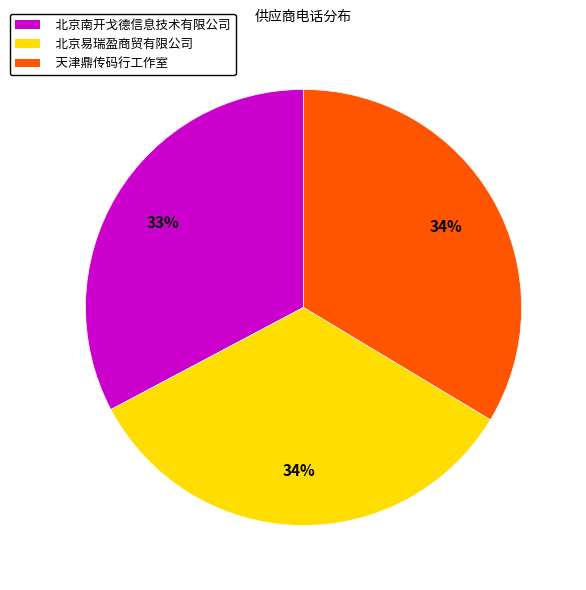

Combined, do 天津鼎传码行工作室 and 北京南开戈德信息技术有限公司 account for over 50%?

Yes